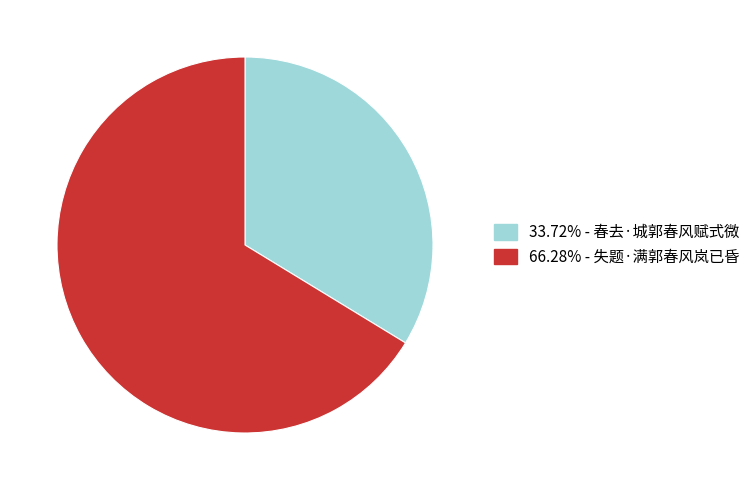

Does any single category account for the majority?

Yes